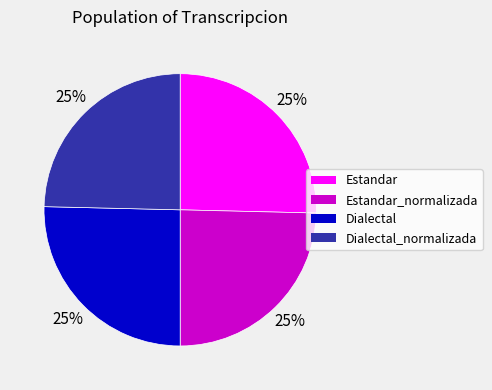

To the nearest percent, what percentage of the pie is Dialectal_normalizada?

25%